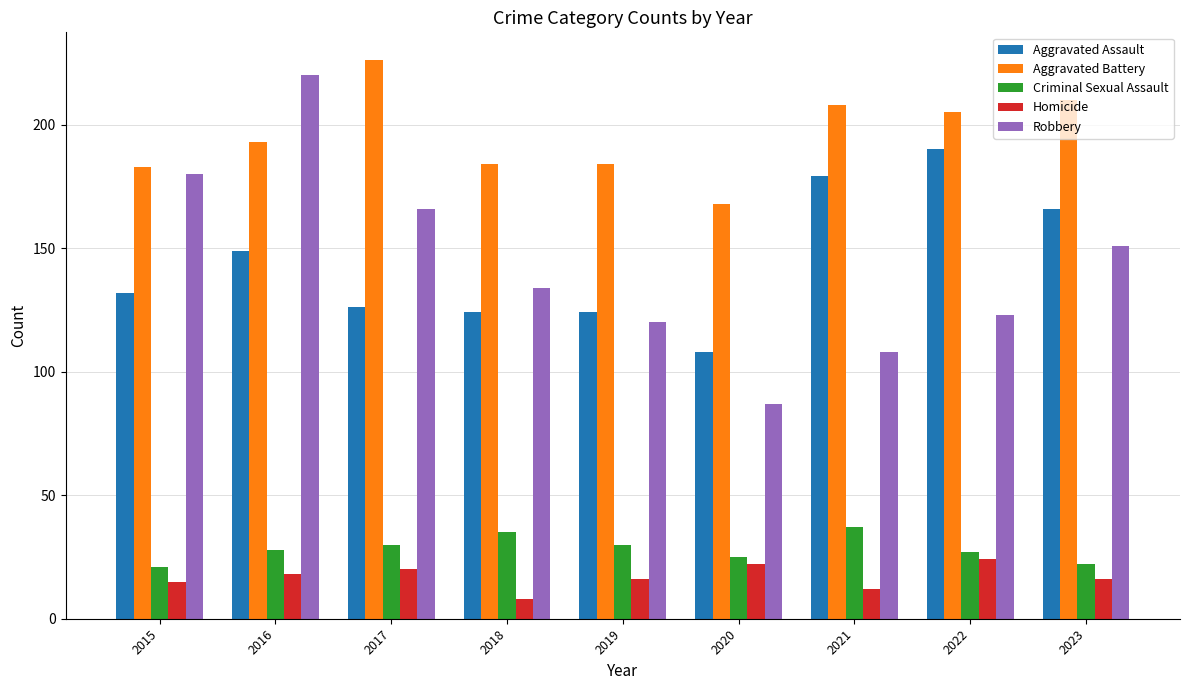

What are all the series names shown in the legend?

Aggravated Assault, Aggravated Battery, Criminal Sexual Assault, Homicide, Robbery